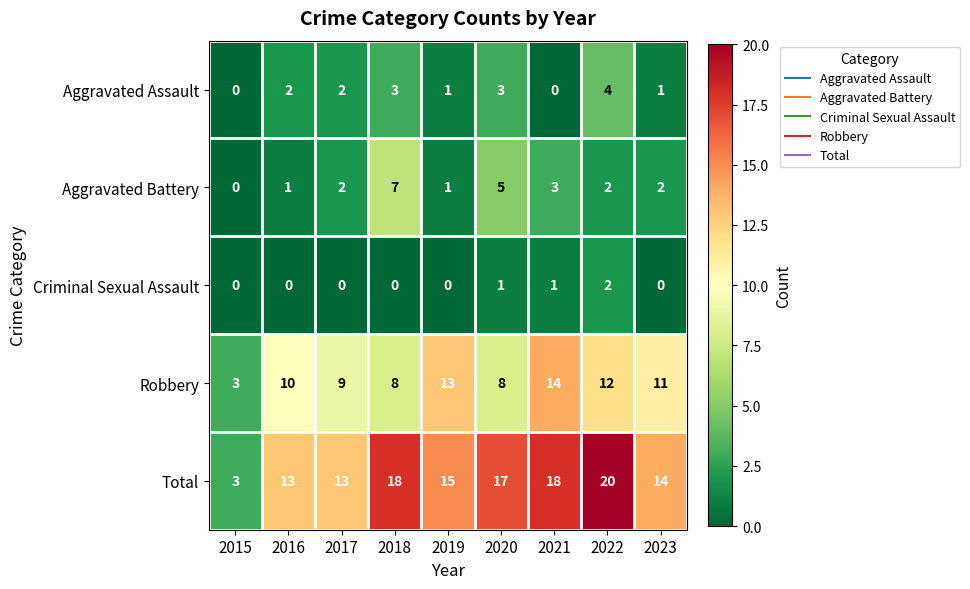

Which series has the largest range (max minus min)?

Total